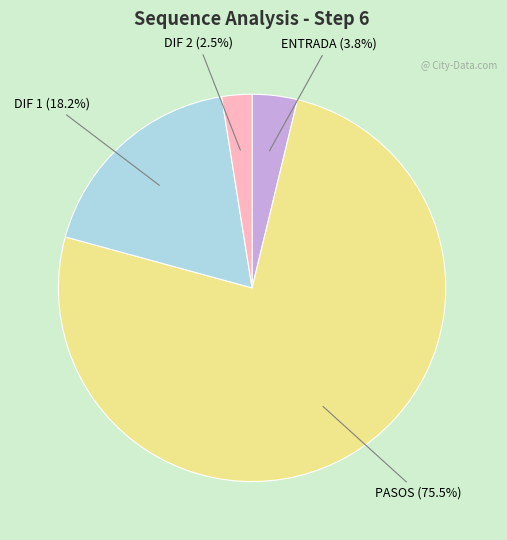

Is there a majority slice in this chart?

Yes